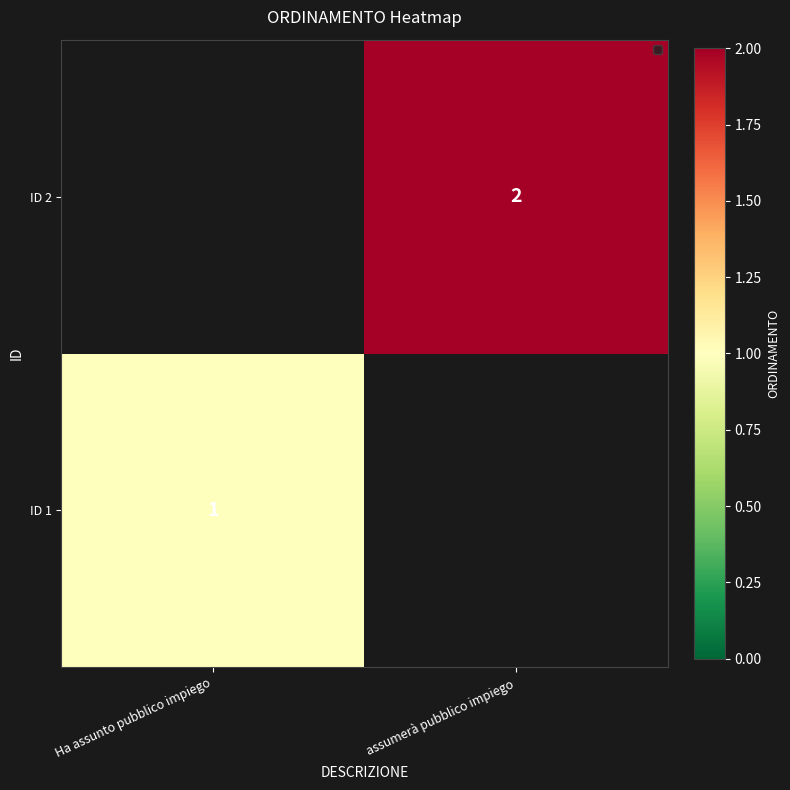

The ID 2 series shows 2.7 at assumerà pubblico impiego. True or false?

False